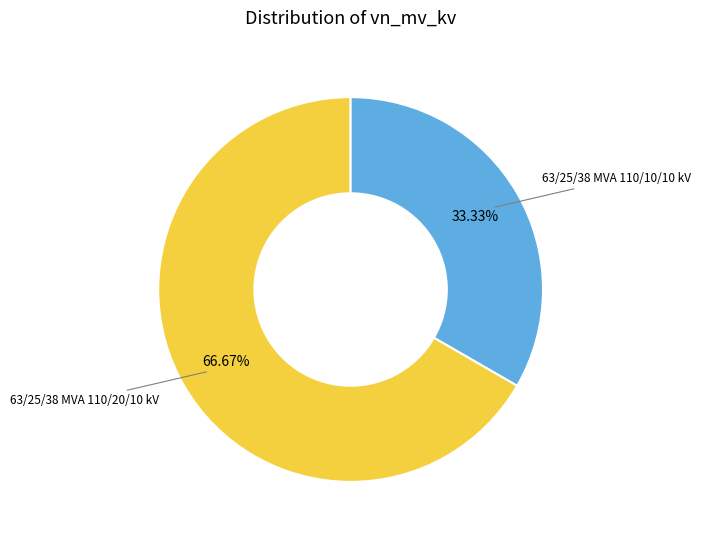

Rank the categories by value from highest to lowest.

63/25/38 MVA 110/20/10 kV, 63/25/38 MVA 110/10/10 kV